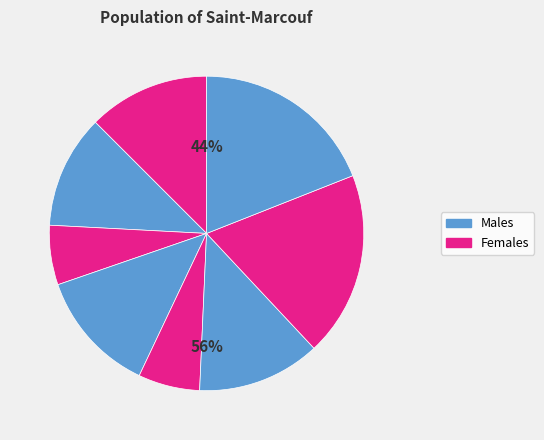

To the nearest percent, what is the average slice percentage?

12%